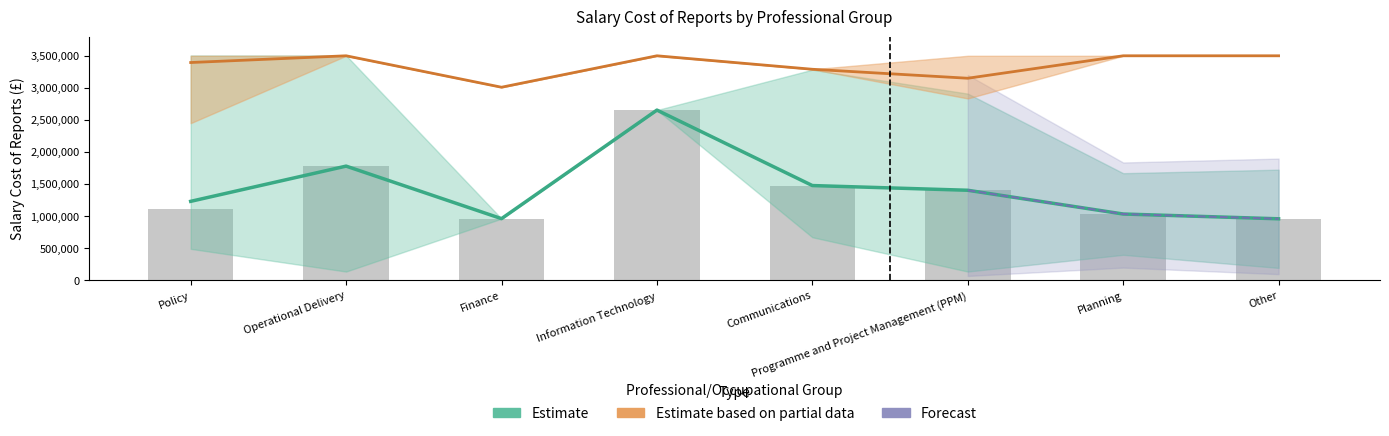

What is the lowest value of the Salary Cost Upper series?

961568